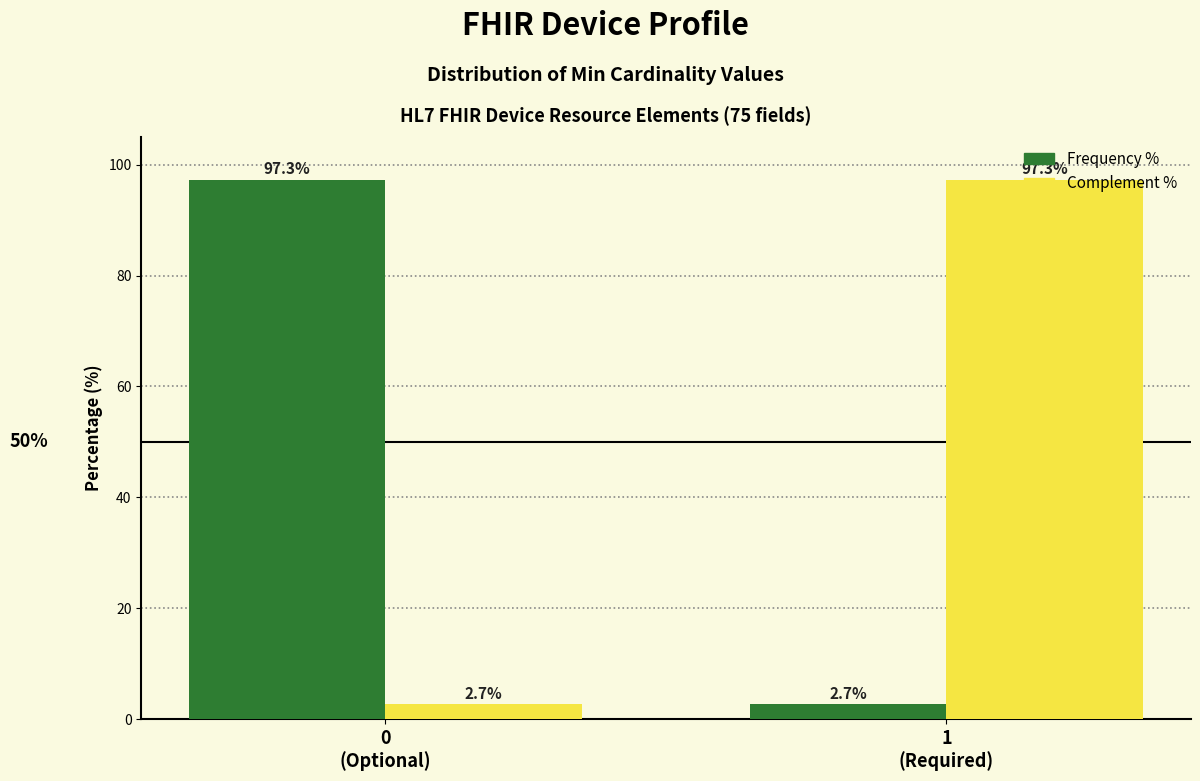

What is the smallest value displayed?

2.7